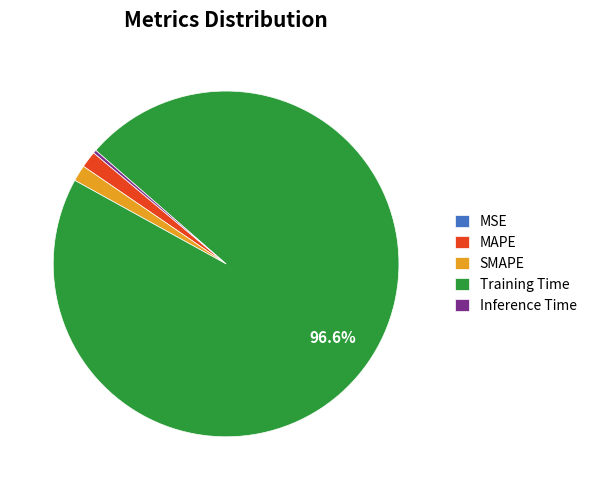

To the nearest percent, what percentage of the pie is MAPE?

2%